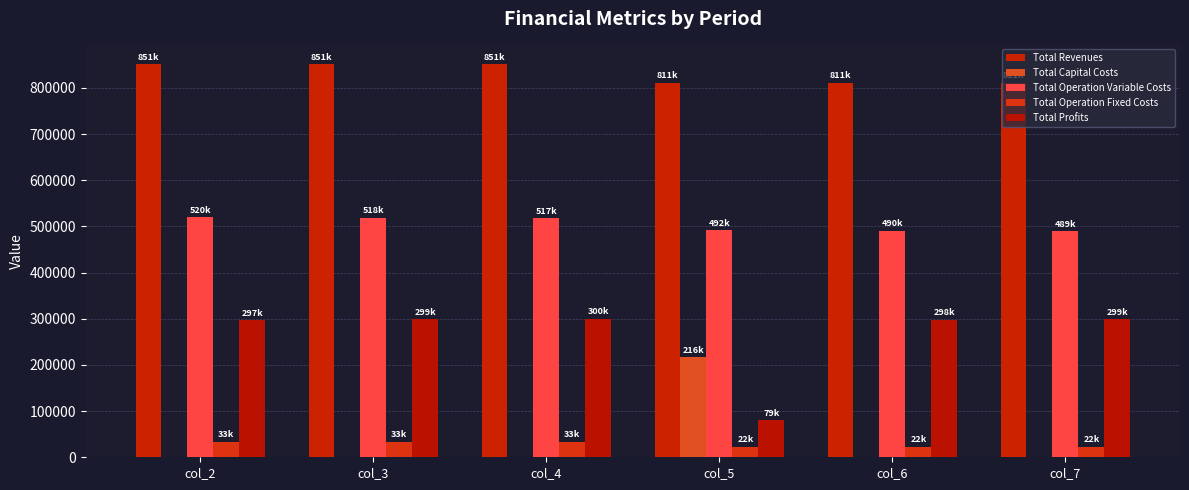

Reading left to right, what are all the values shown in this chart?

Total Revenues: col_2=851727.5	col_3=851727.5	col_4=851727.5	col_5=811690.0	col_6=811690.0	col_7=811690.0
Total Capital Costs: col_2=0.0	col_3=0.0	col_4=0.0	col_5=216800.0	col_6=0.0	col_7=0.0
Total Operation Variable Costs: col_2=520452.9	col_3=518968.9	col_4=517483.0	col_5=492139.8	col_6=490747.0	col_7=489352.3
Total Operation Fixed Costs: col_2=33627.6	col_3=33627.6	col_4=33627.6	col_5=22782.7	col_6=22782.7	col_7=22782.7
Total Profits: col_2=297647.1	col_3=299131.0	col_4=300617.0	col_5=79967.5	col_6=298160.3	col_7=299555.0